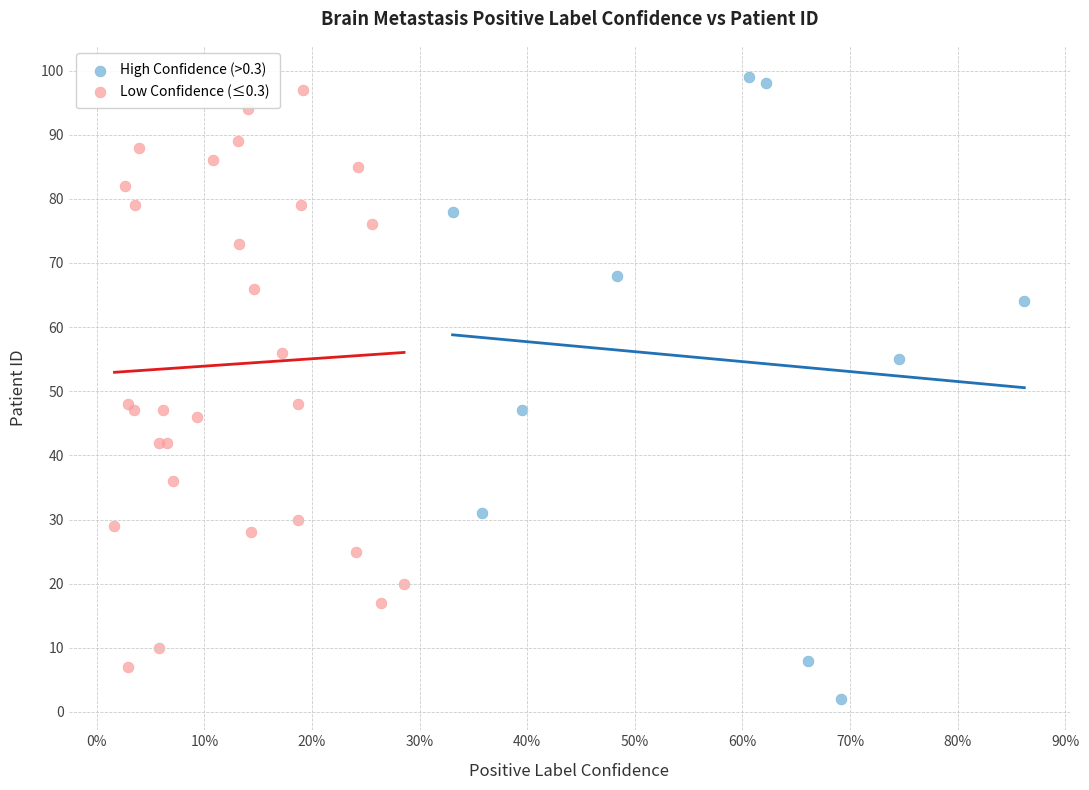

Which series has the widest spread of Y values?

High Confidence (>0.3)